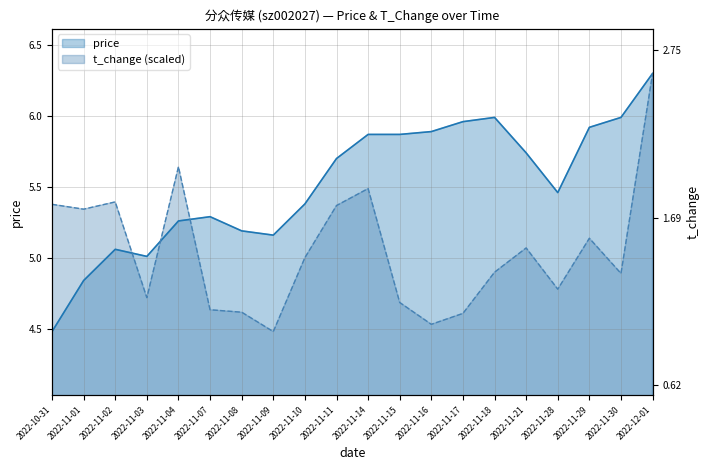

What is the label of the 4th point from the left?

2022-11-03